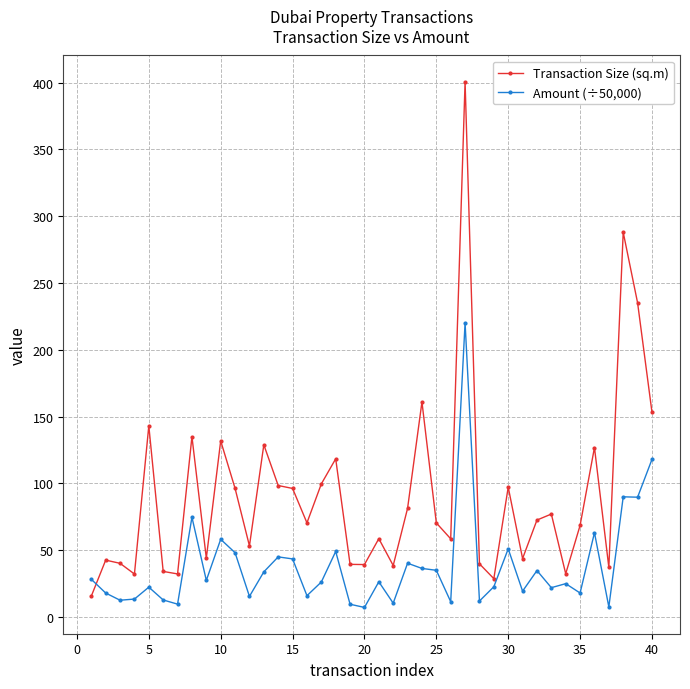

List the series in order of their overall mean, lowest first.

Amount (÷50,000), Transaction Size (sq.m)